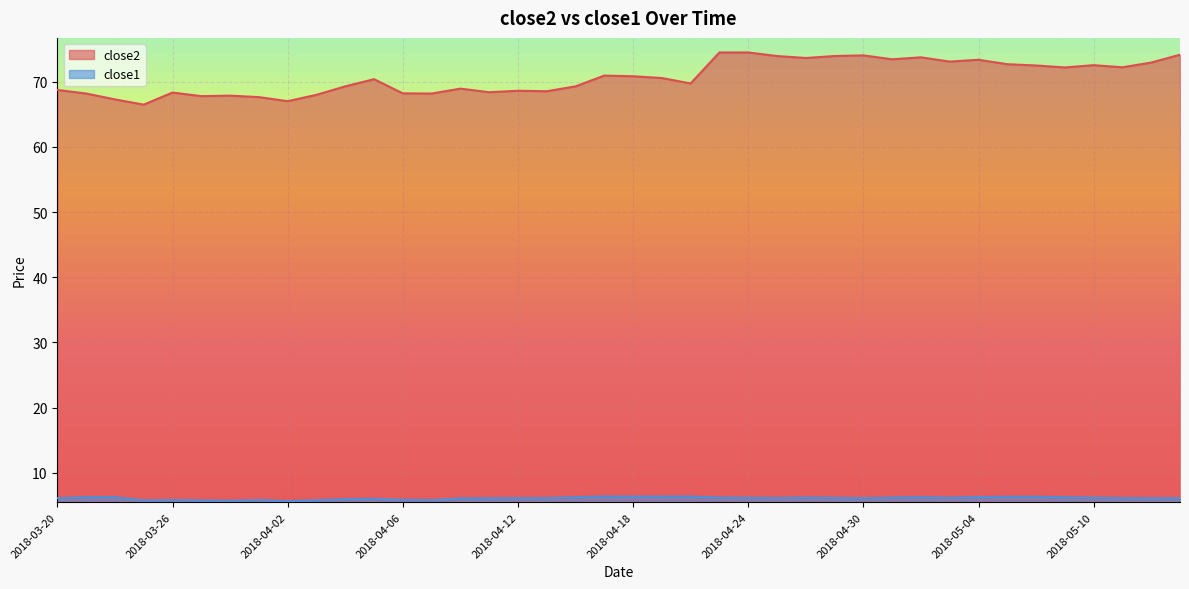

The close1 series shows 5.8 at 2018-03-26. True or false?

True